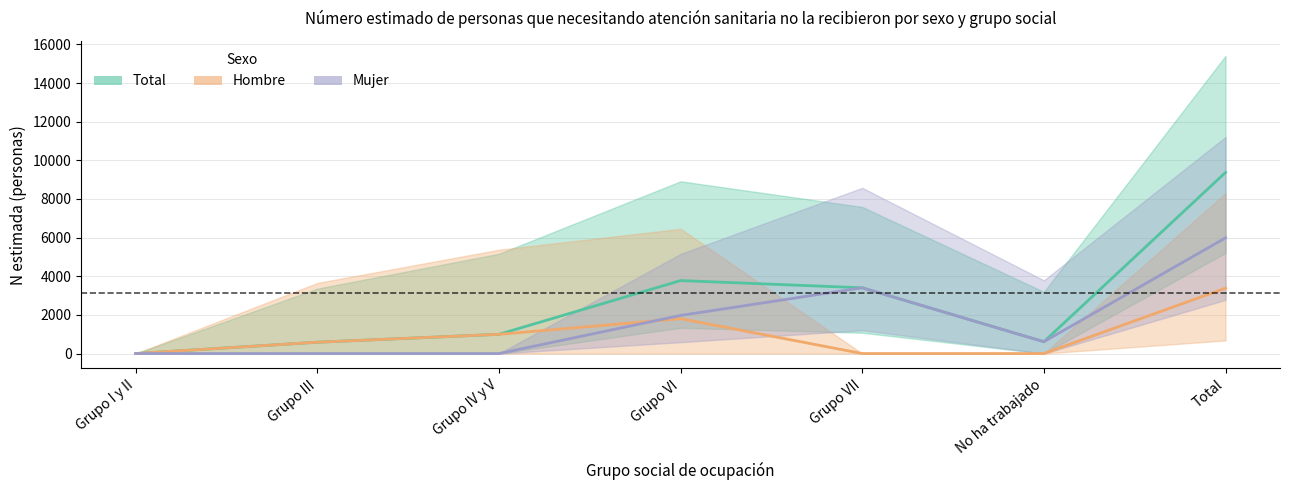

What value does the Total series have at Grupo III, to the nearest 50?

600